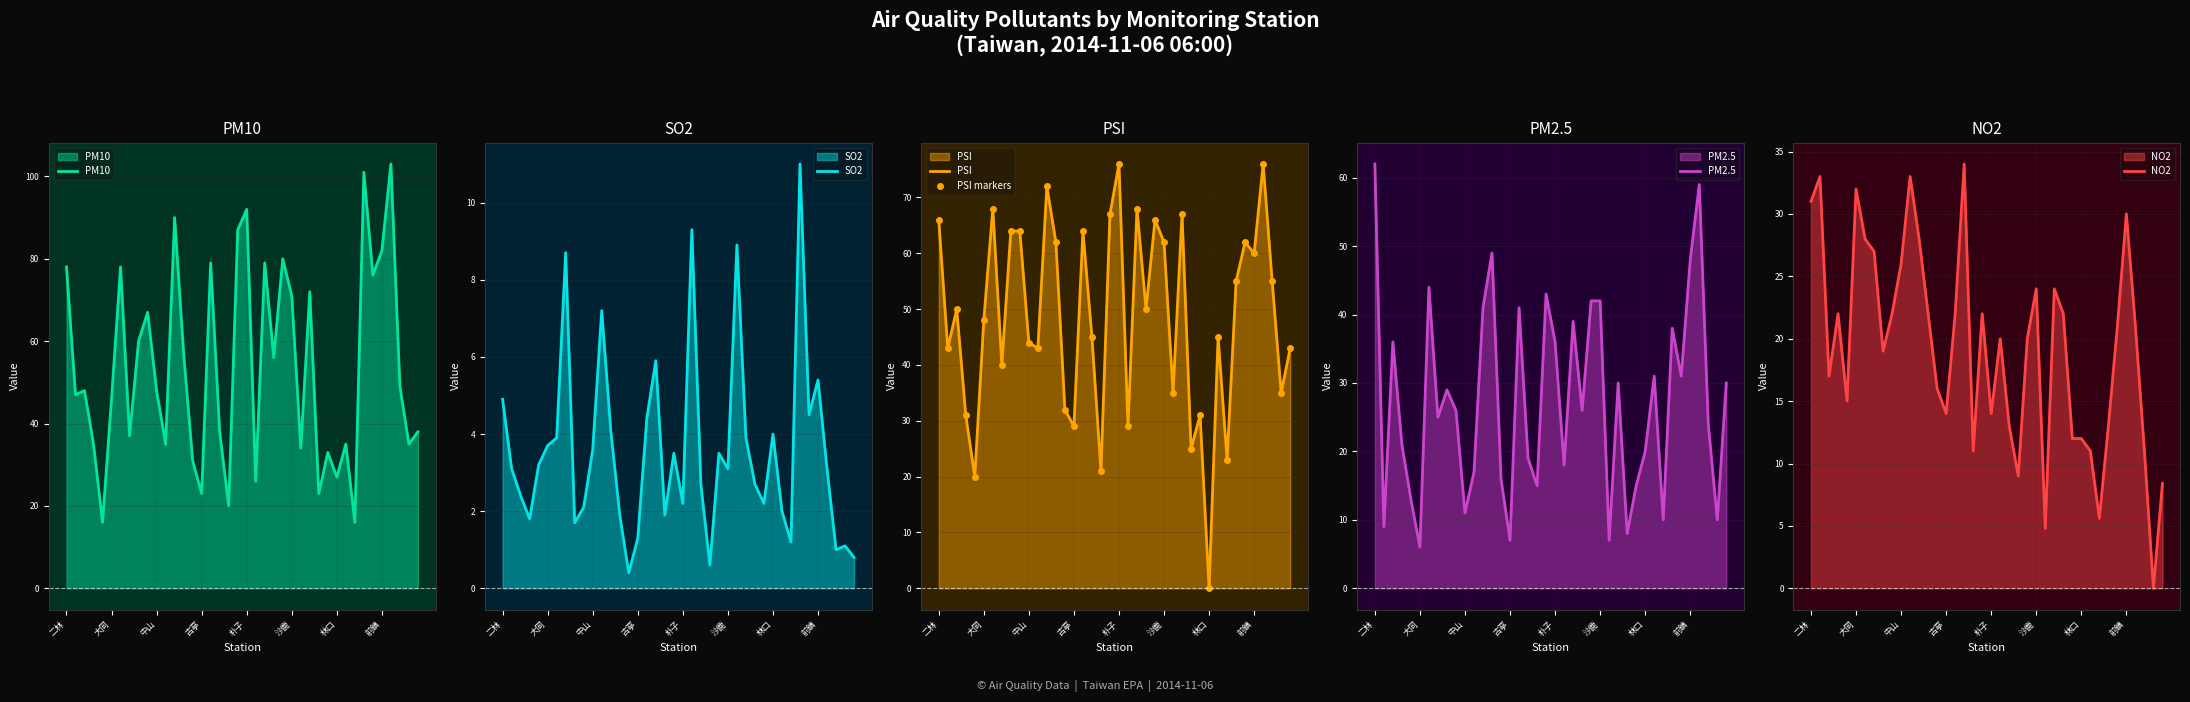

At 23, list the series in order from smallest to largest.

SO2, NO2, PM2.5, PSI, PSI markers, PM10